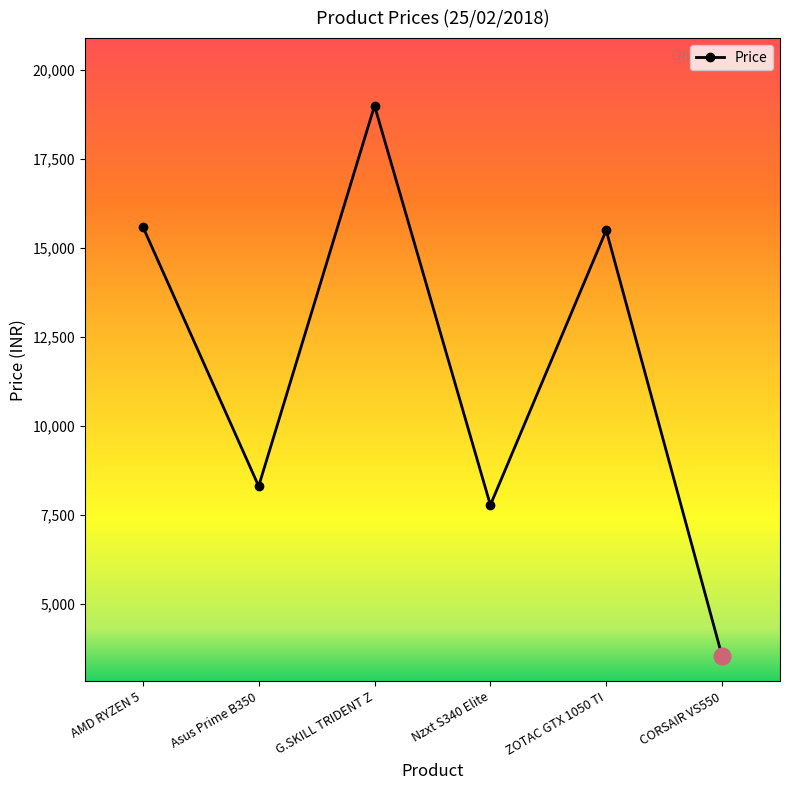

Which category has the lowest value across all series?

CORSAIR VS550